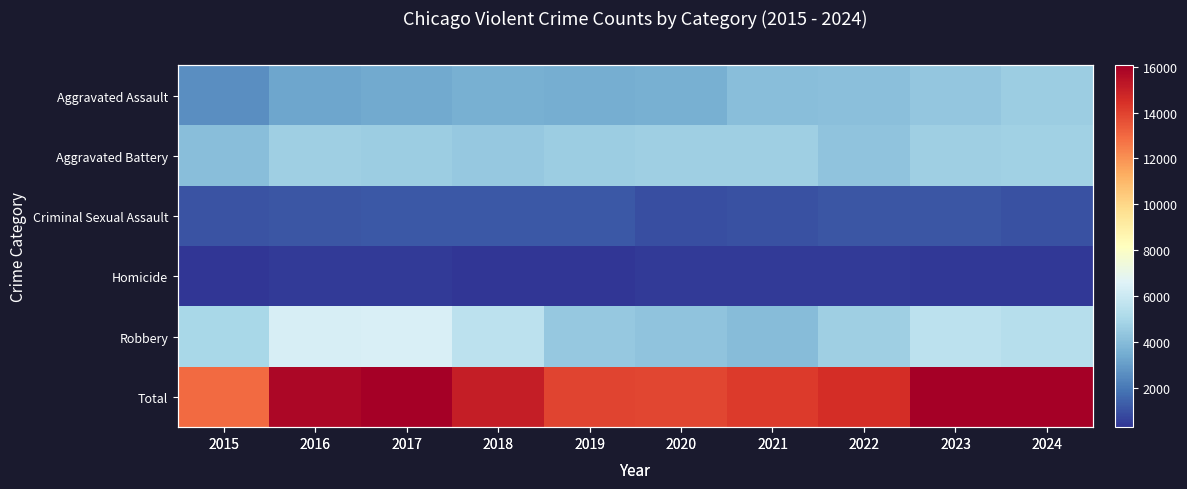

Is the value of Criminal Sexual Assault at 2020 greater than the value of Aggravated Assault at 2023?

No